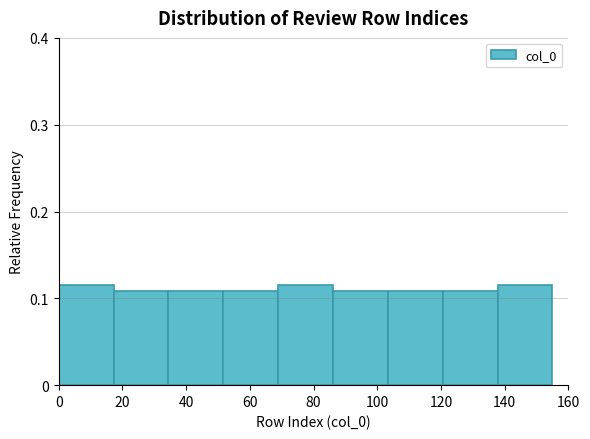

Reading left to right, list every bar in this chart as the range it spans on the x-axis followed by its height. Neither the bar edges nor the heights are printed on the chart, so give them approximately, as read against the axes.

0 to 18: 0.12
18 to 34: 0.11
34 to 52: 0.11
52 to 68: 0.11
68 to 86: 0.12
86 to 104: 0.11
104 to 120: 0.11
120 to 138: 0.11
138 to 156: 0.12